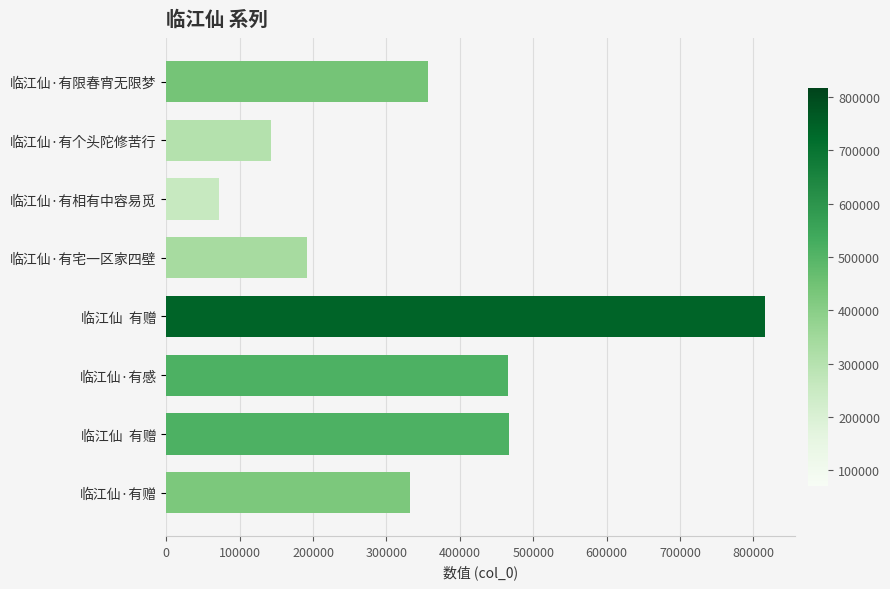

How many categories are shown in the chart?

8